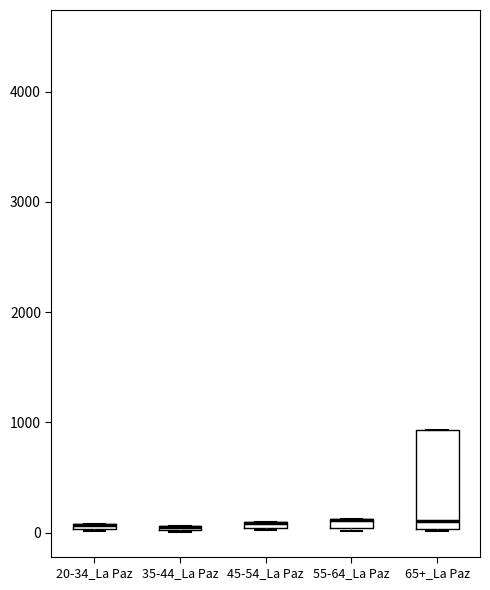

Where is the upper edge of the box for 65+_La Paz on the y-axis? The values are not printed on the chart, so give them approximately, as read against the axis.

900